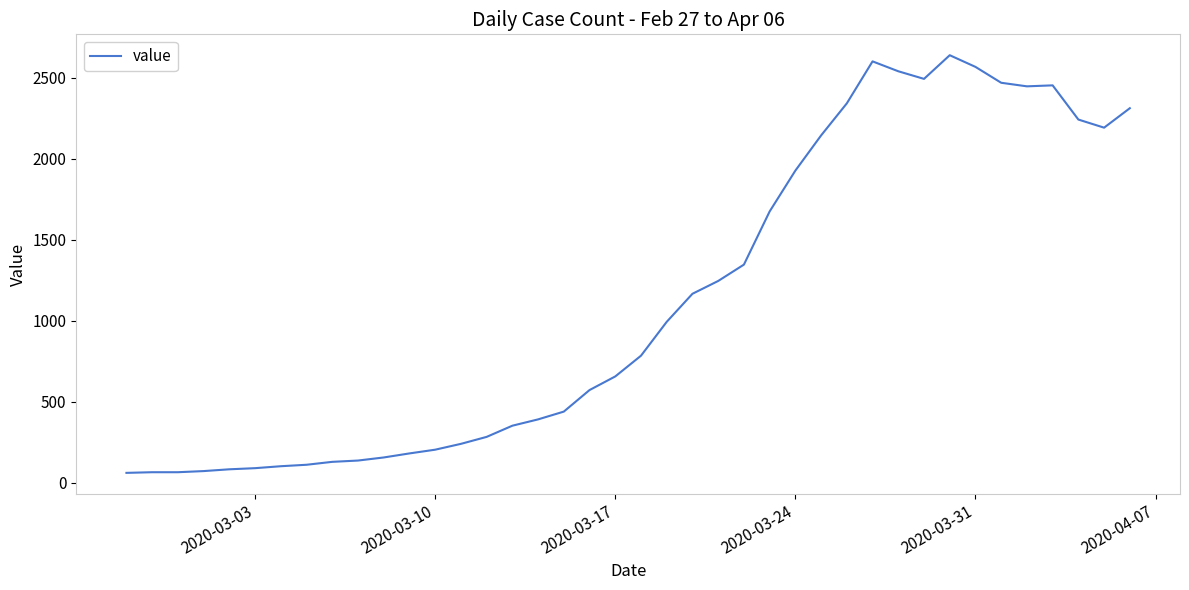

How many lines are shown in the chart?

1